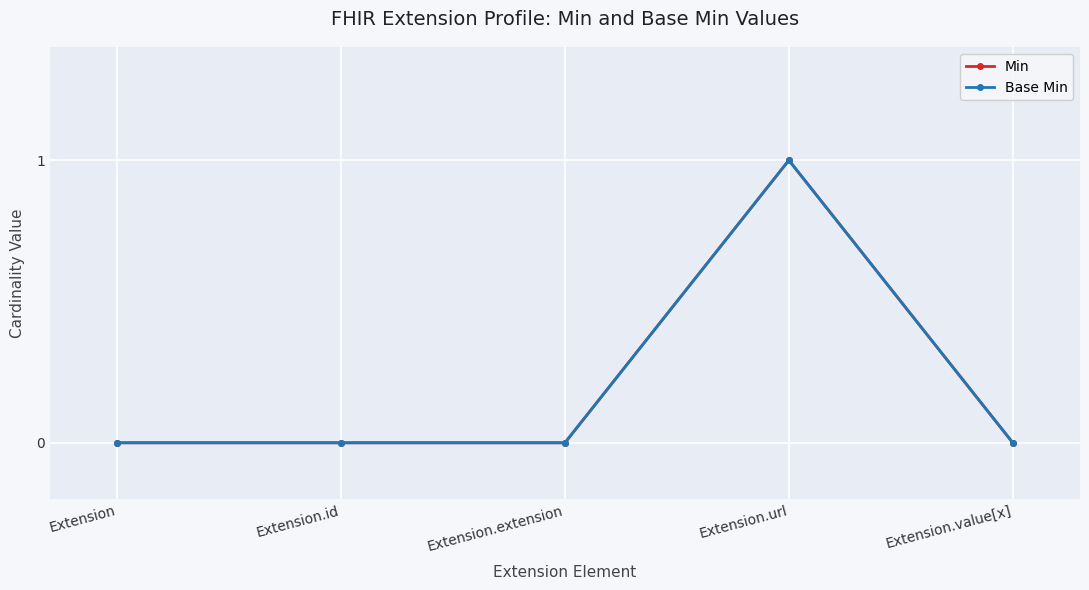

What position from the right is Extension.extension?

3